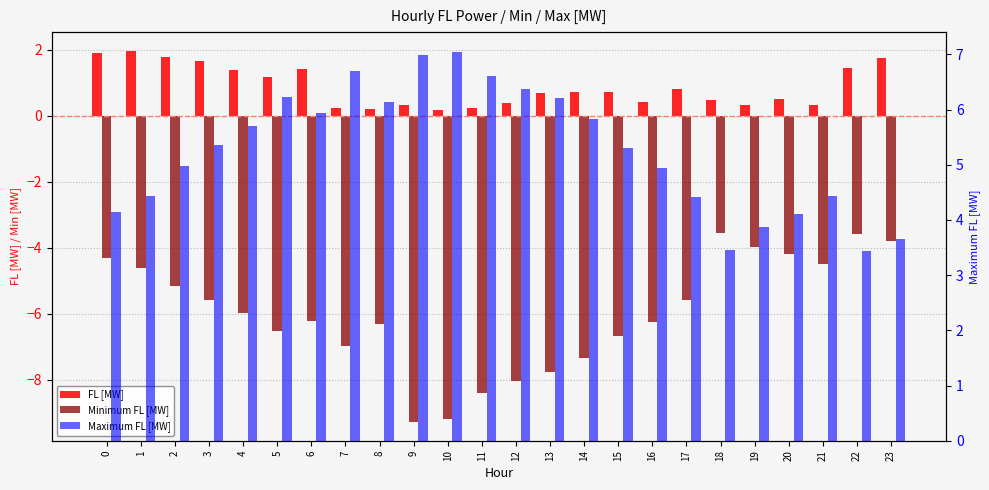

What is the difference between the second highest and minimum values in the Minimum FL [MW] series?

5.7